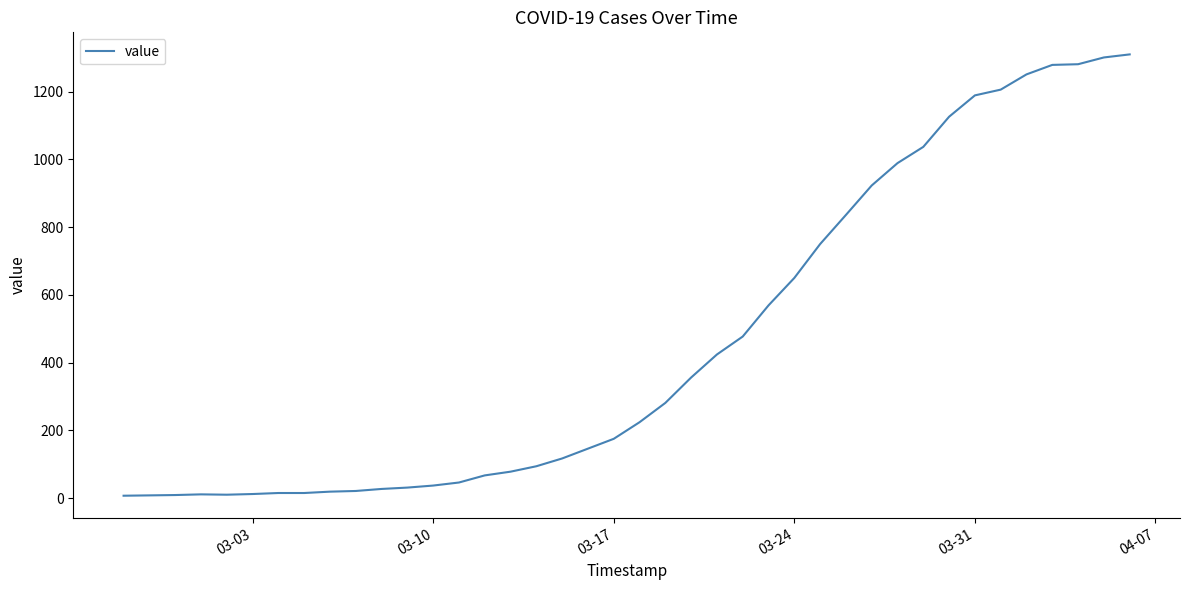

What is the greatest value displayed?

1310